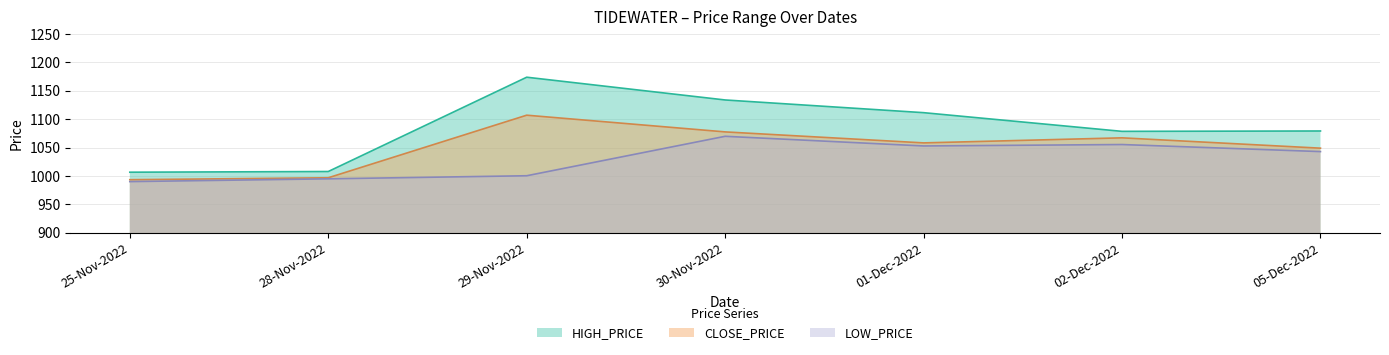

At 05-Dec-2022, list the series in order from smallest to largest.

LOW_PRICE, CLOSE_PRICE, HIGH_PRICE